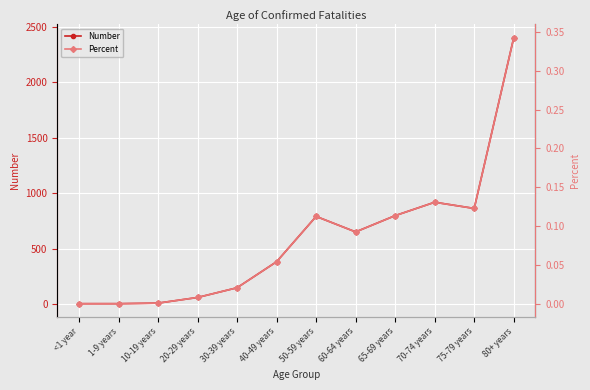

Reading right to left, list all the values displayed in this chart.

Number: 80+ years=2403.0	75-79 years=862.0	70-74 years=918.0	65-69 years=797.0	60-64 years=650.0	50-59 years=790.0	40-49 years=381.0	30-39 years=146.0	20-29 years=58.0	10-19 years=7.0	1-9 years=2.0	<1 year=2.0
Percent: 80+ years=0.3	75-79 years=0.1	70-74 years=0.1	65-69 years=0.1	60-64 years=0.1	50-59 years=0.1	40-49 years=0.1	30-39 years=0.0	20-29 years=0.0	10-19 years=0.0	1-9 years=0.0	<1 year=0.0